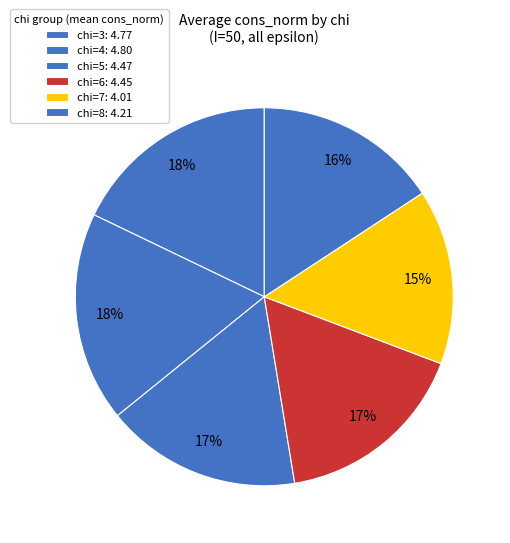

What percentage is the chi=6 slice, to the nearest percent?

17%